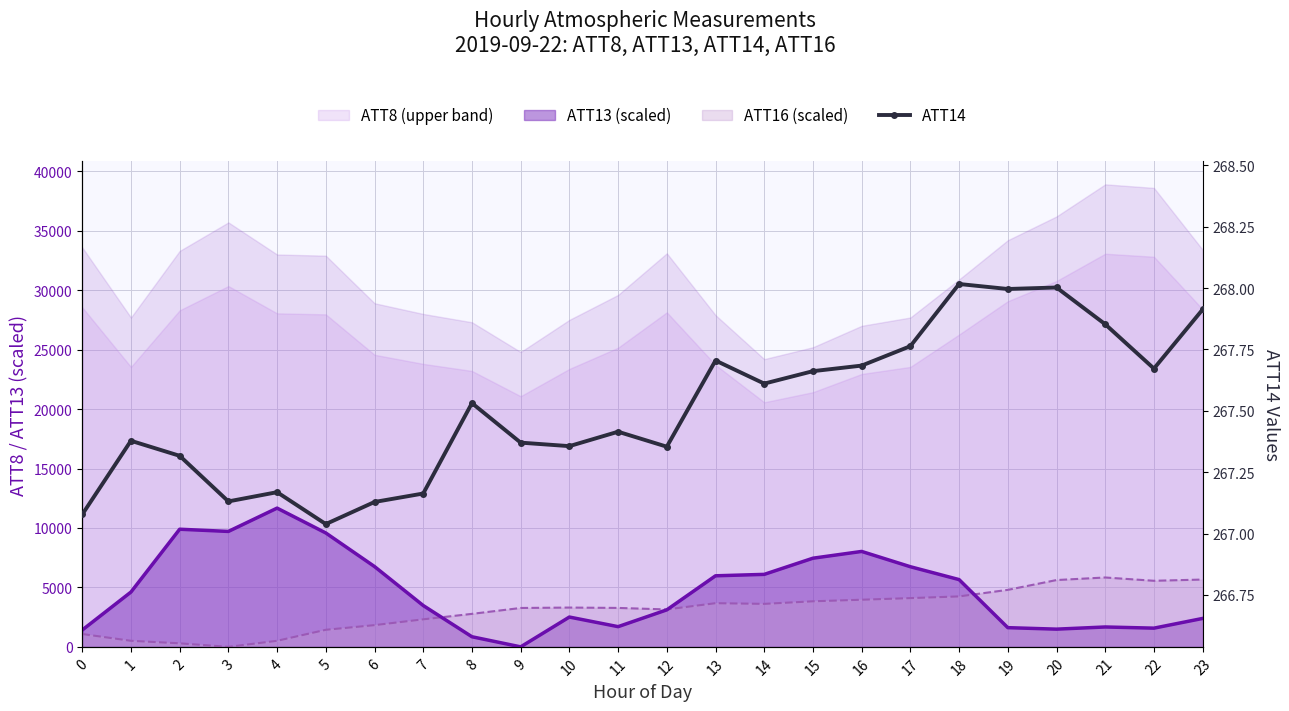

What value does the data have at 12?

267.4